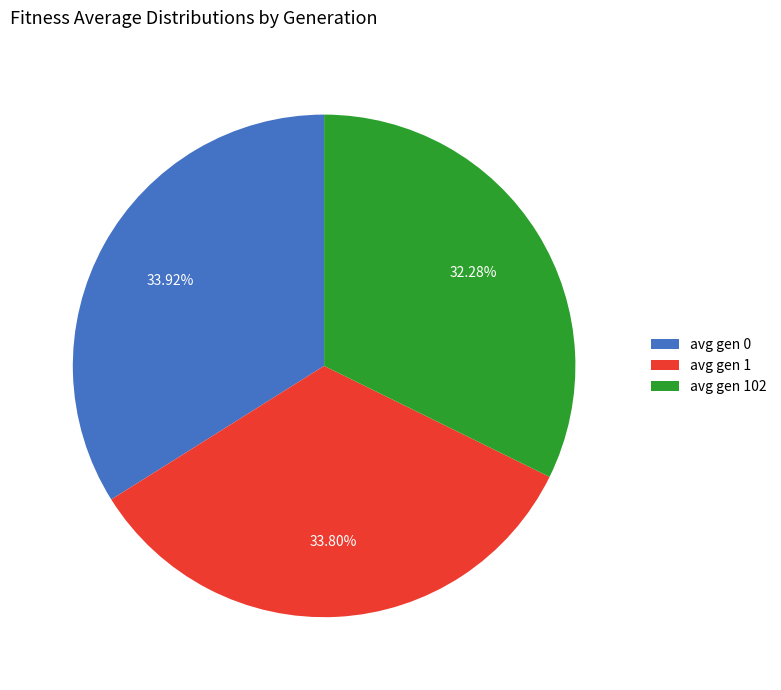

To the nearest percent, what is the difference between the avg gen 102 and avg gen 0 slice percentages?

2%